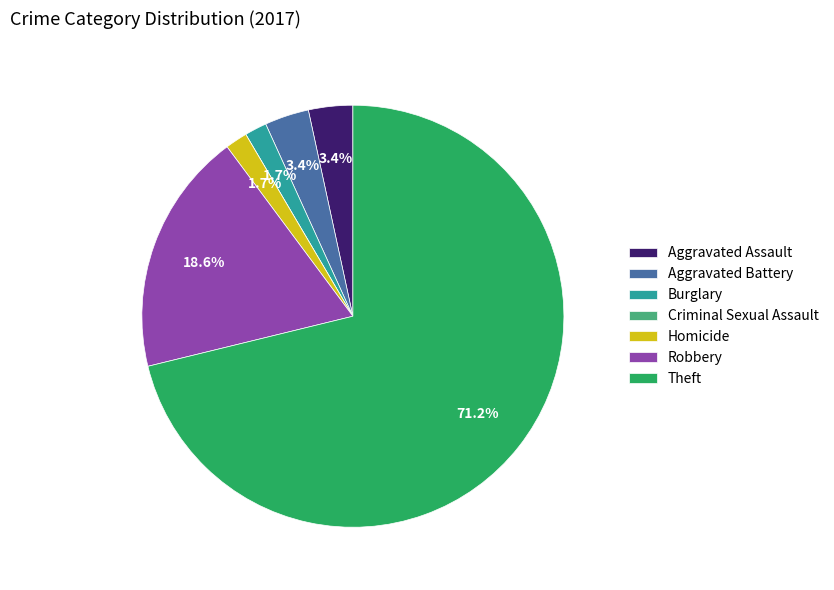

Which slice is the largest?

Theft